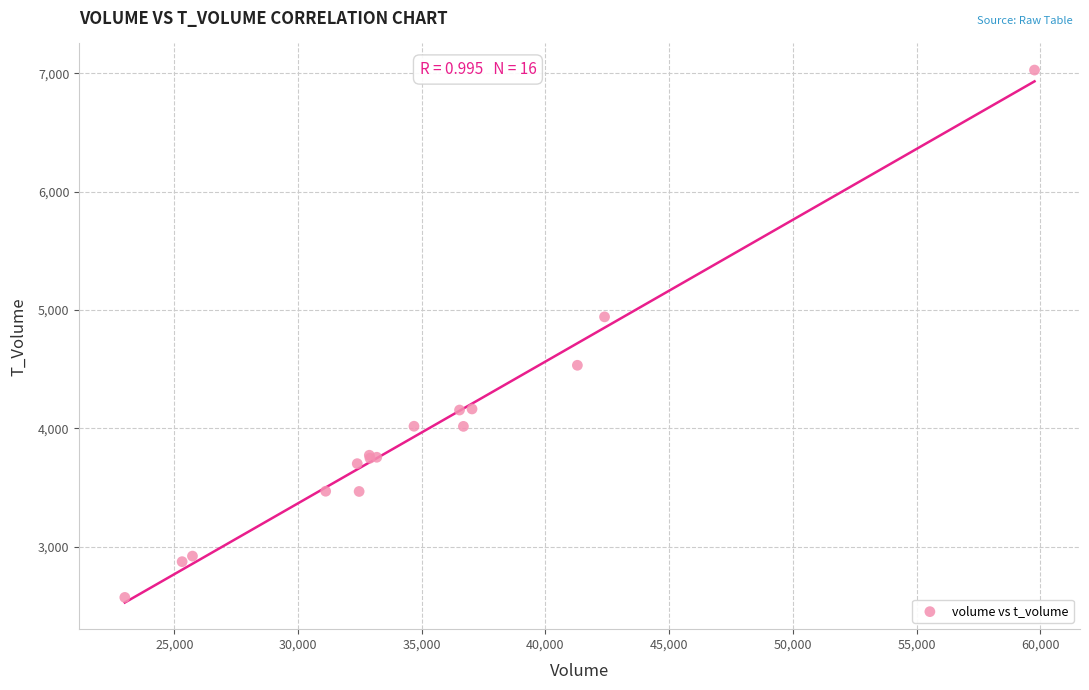

What Y value in the scatter plot is closest to 4798?

4941